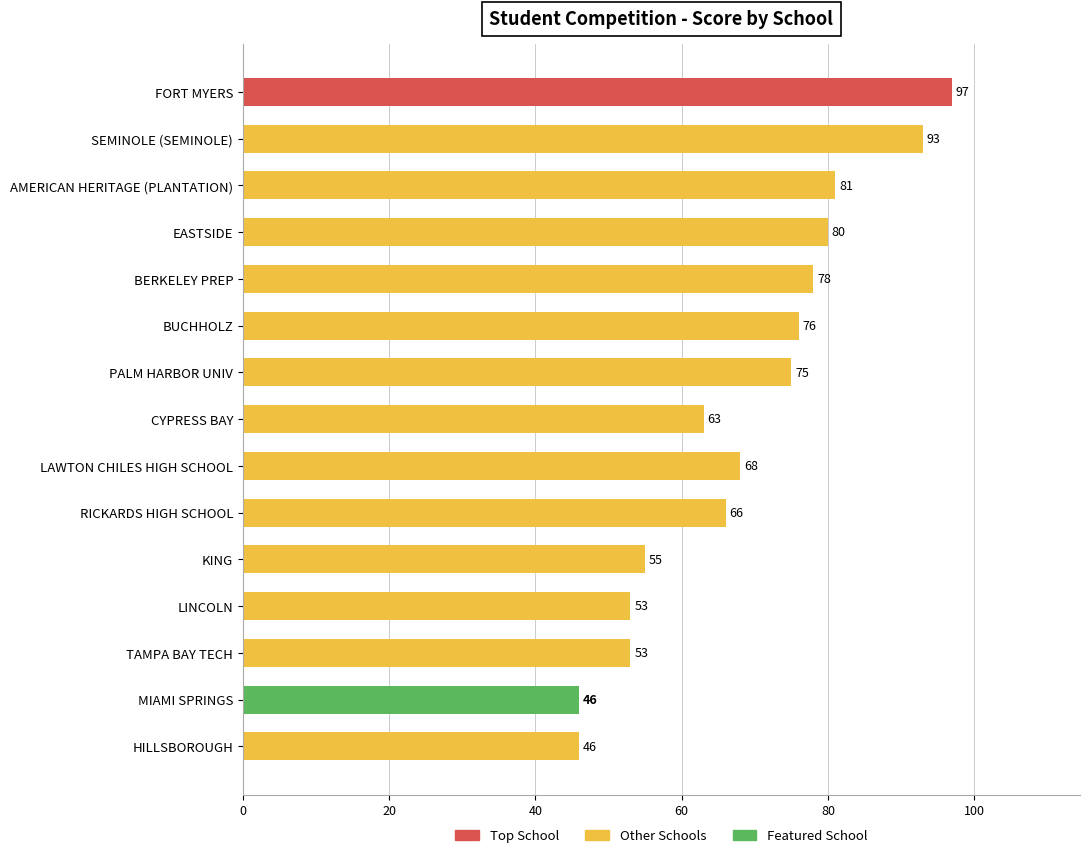

What is the average value?

69